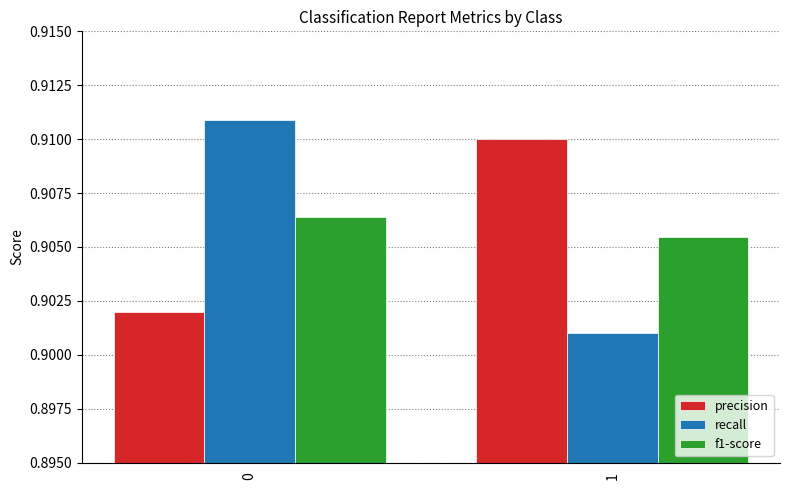

Rank the series at 0 from highest to lowest value.

recall, f1-score, precision